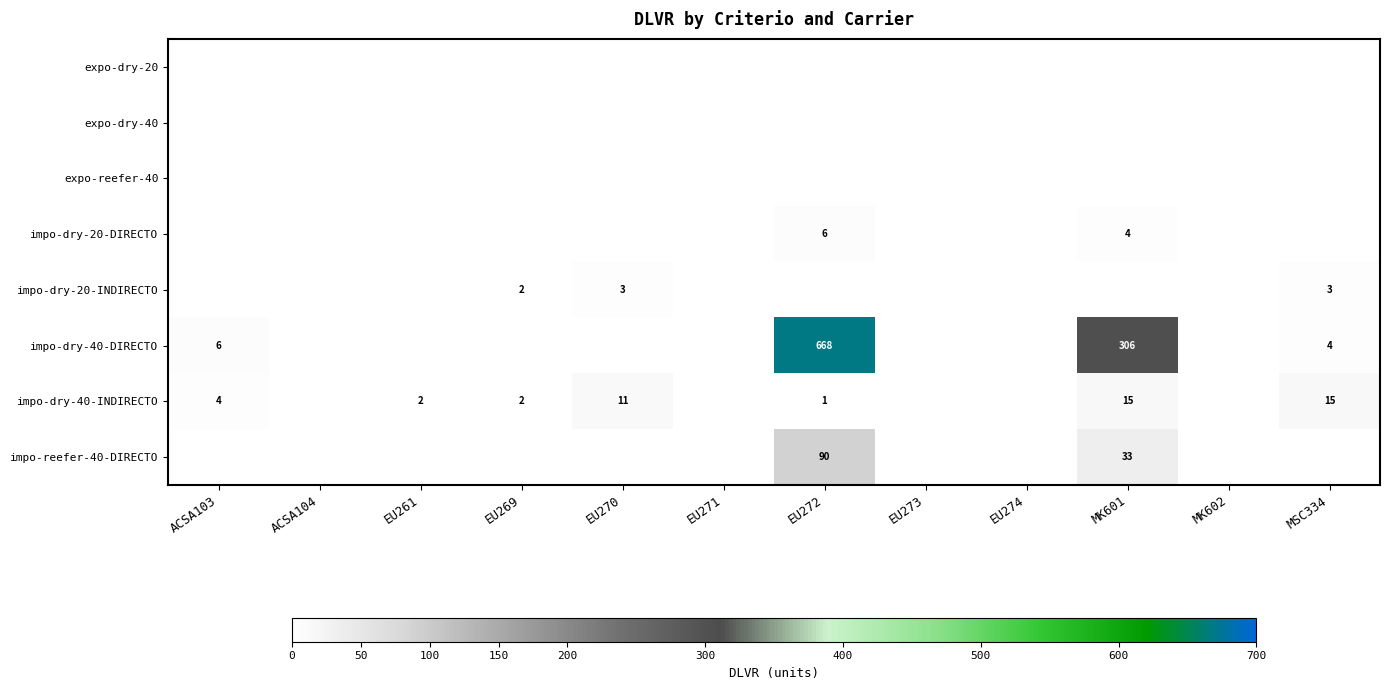

The value of impo-dry-40-DIRECTO at ACSA103 is 6. True or false?

True